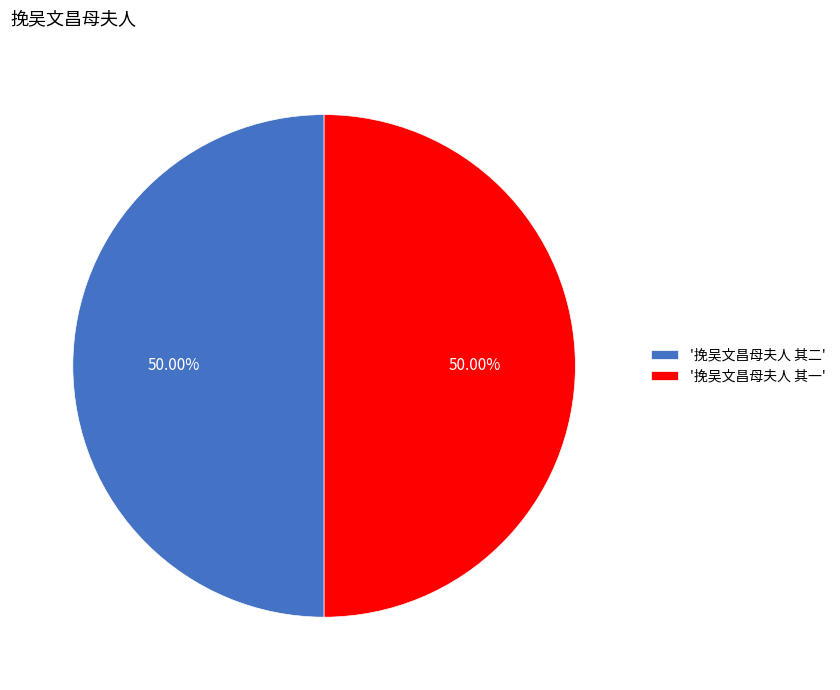

What is the ratio of the value at '挽吴文昌母夫人 其一' to the value at '挽吴文昌母夫人 其二'?

1.0